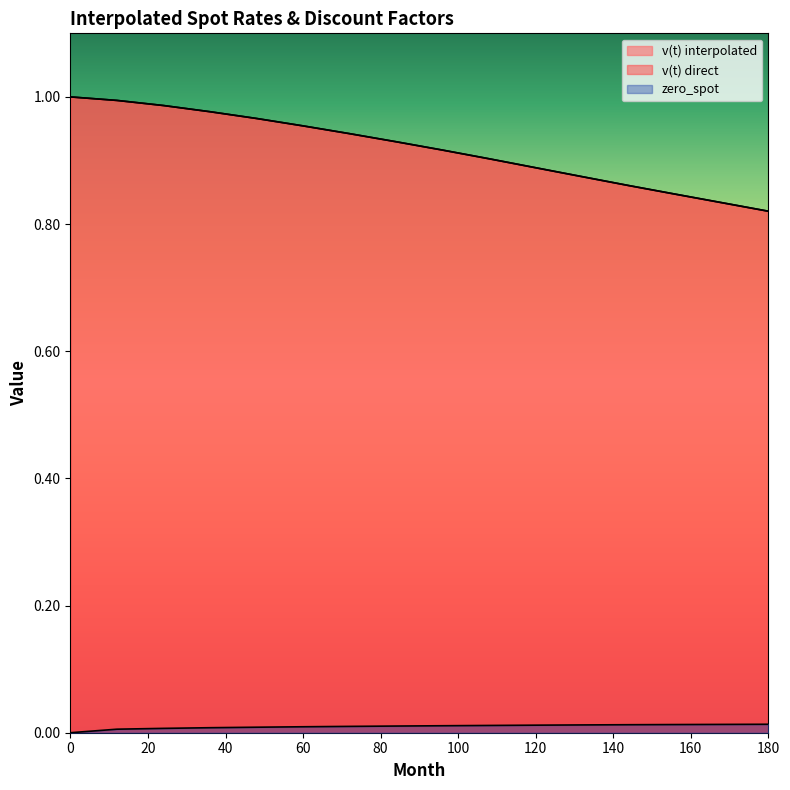

Does the chart display data point markers on the line(s)?

No